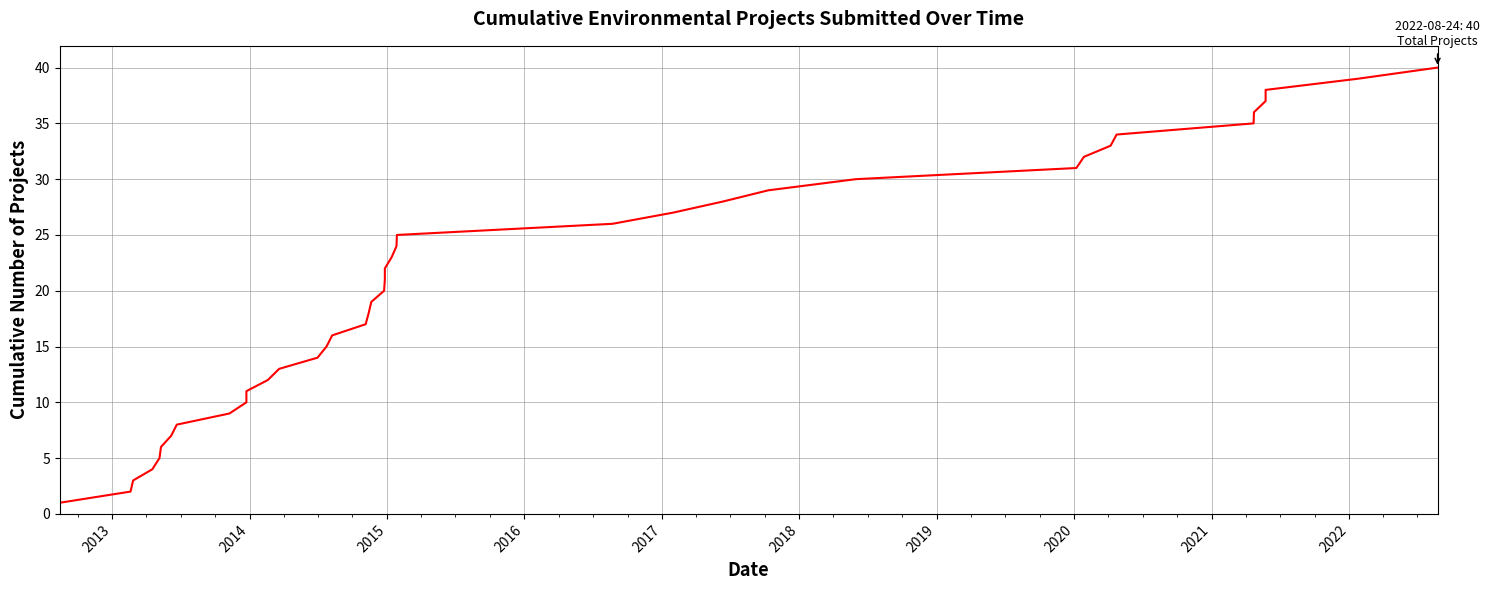

What is the smallest value displayed?

1